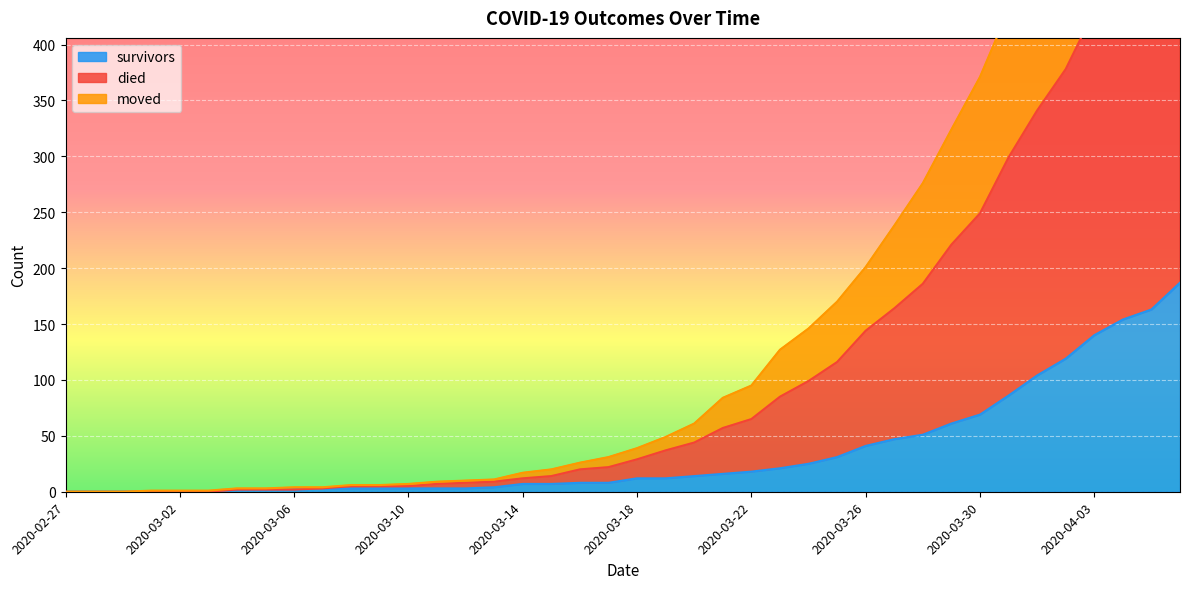

Is it true that died equals 139 at 2020-04-04?

False